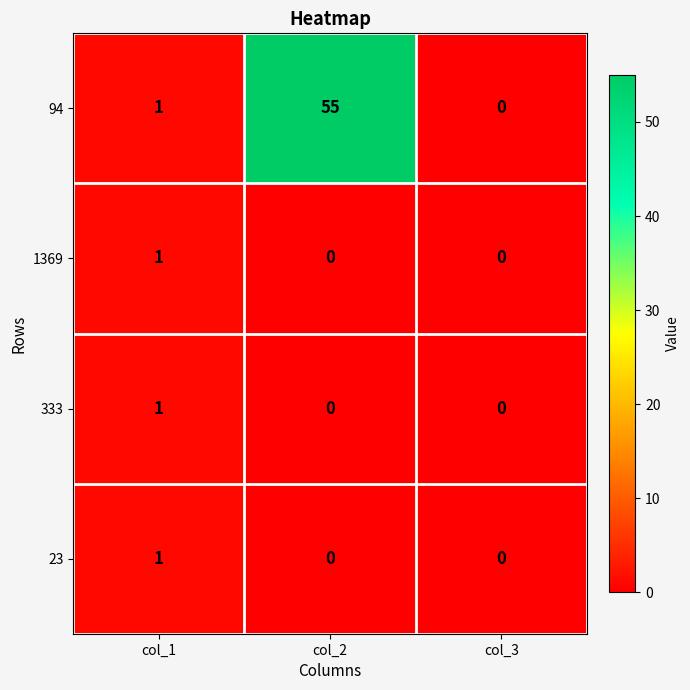

At which category is the sum across all series the highest?

col_2